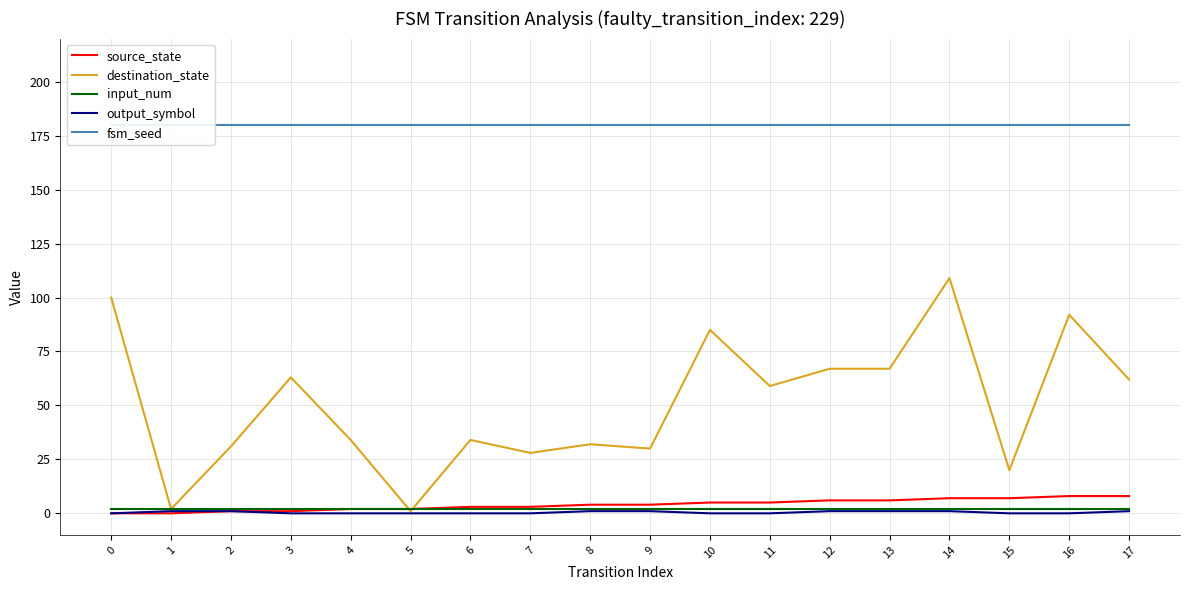

At which category is the sum across all series the highest?

14